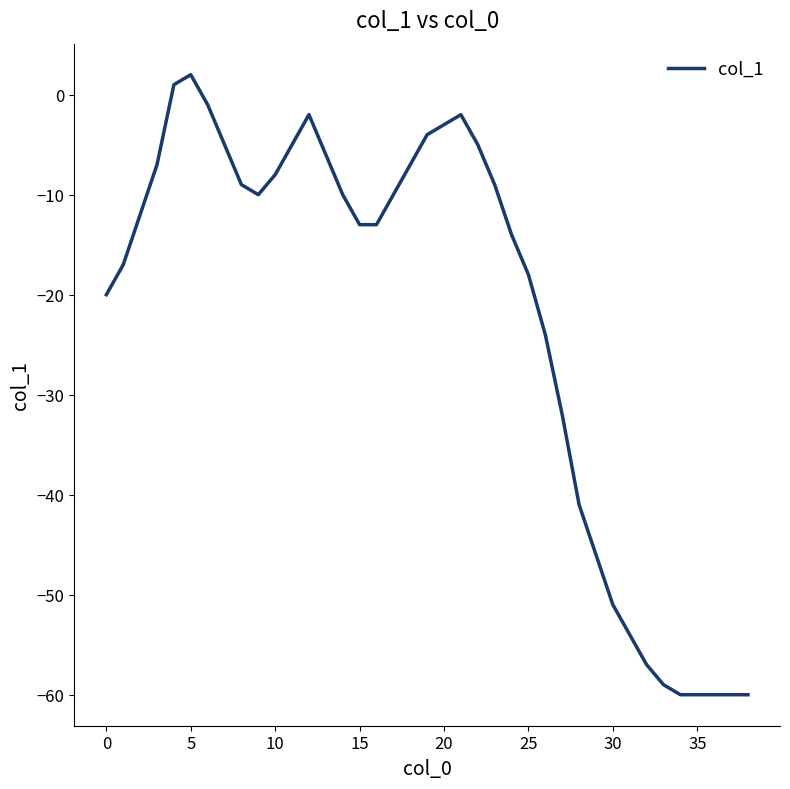

What is the difference between the maximum and minimum values?

62